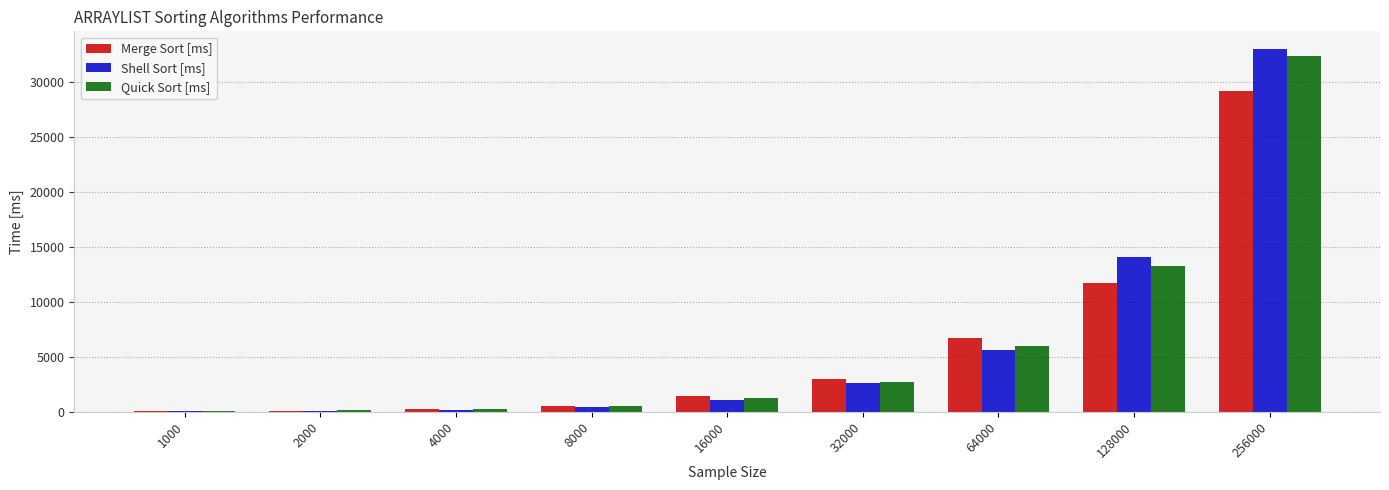

What is the sum of all Shell Sort [ms] values?

57140.6